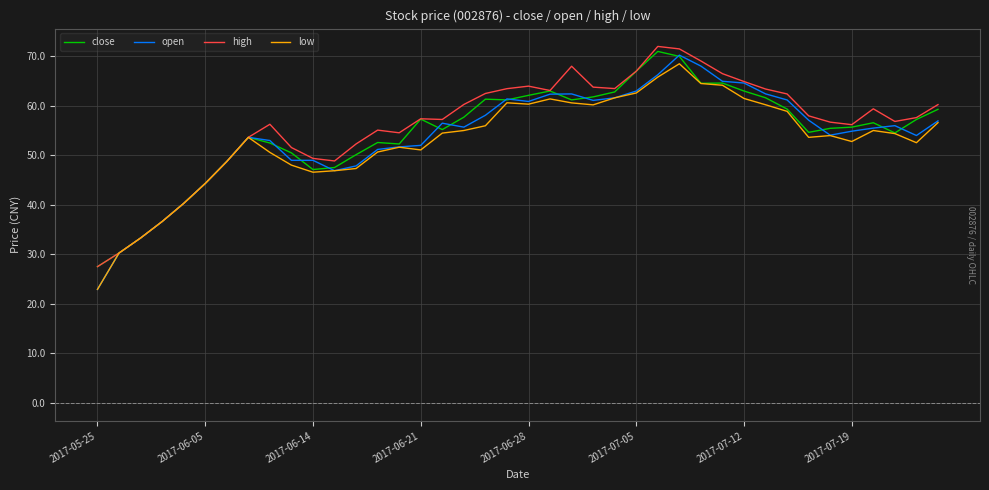

Does the chart have visible grid lines?

Yes